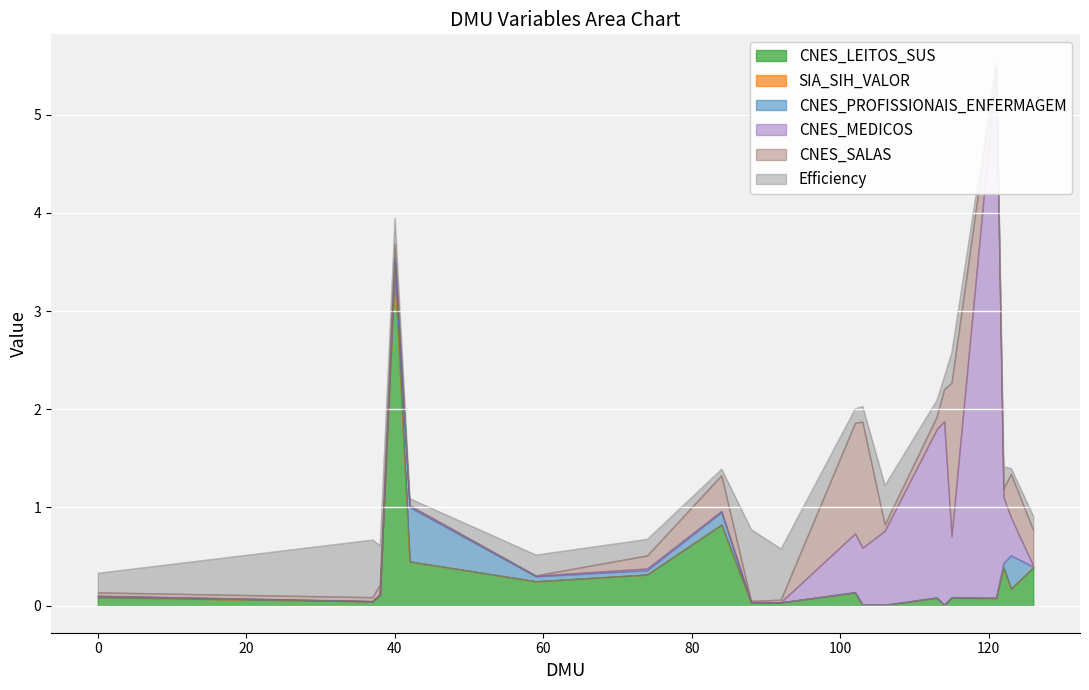

What is the average value of the CNES_MEDICOS series?

0.6